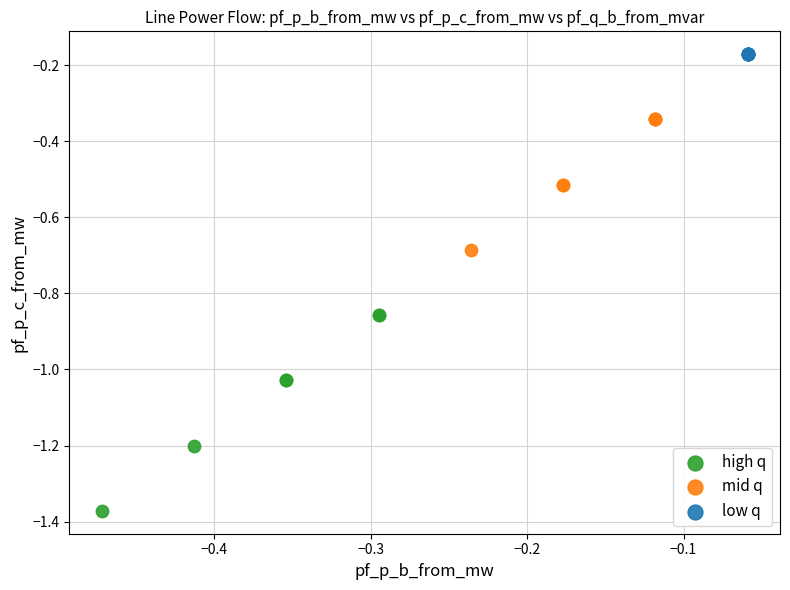

What are all the series names shown in the legend?

high q, mid q, low q